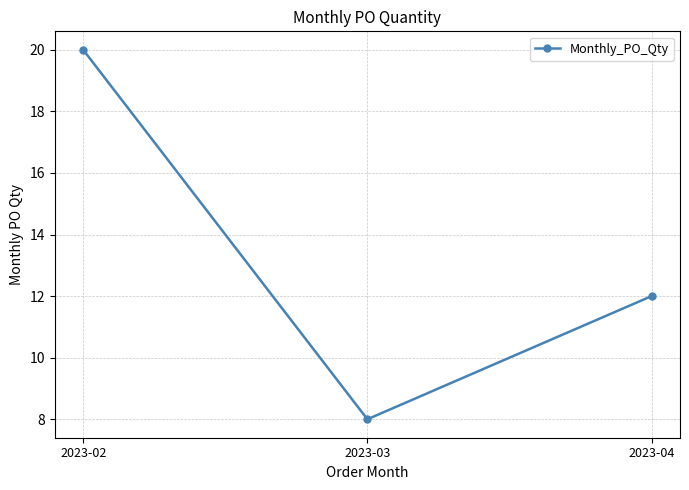

Is this an area chart (filled region under the line)?

No